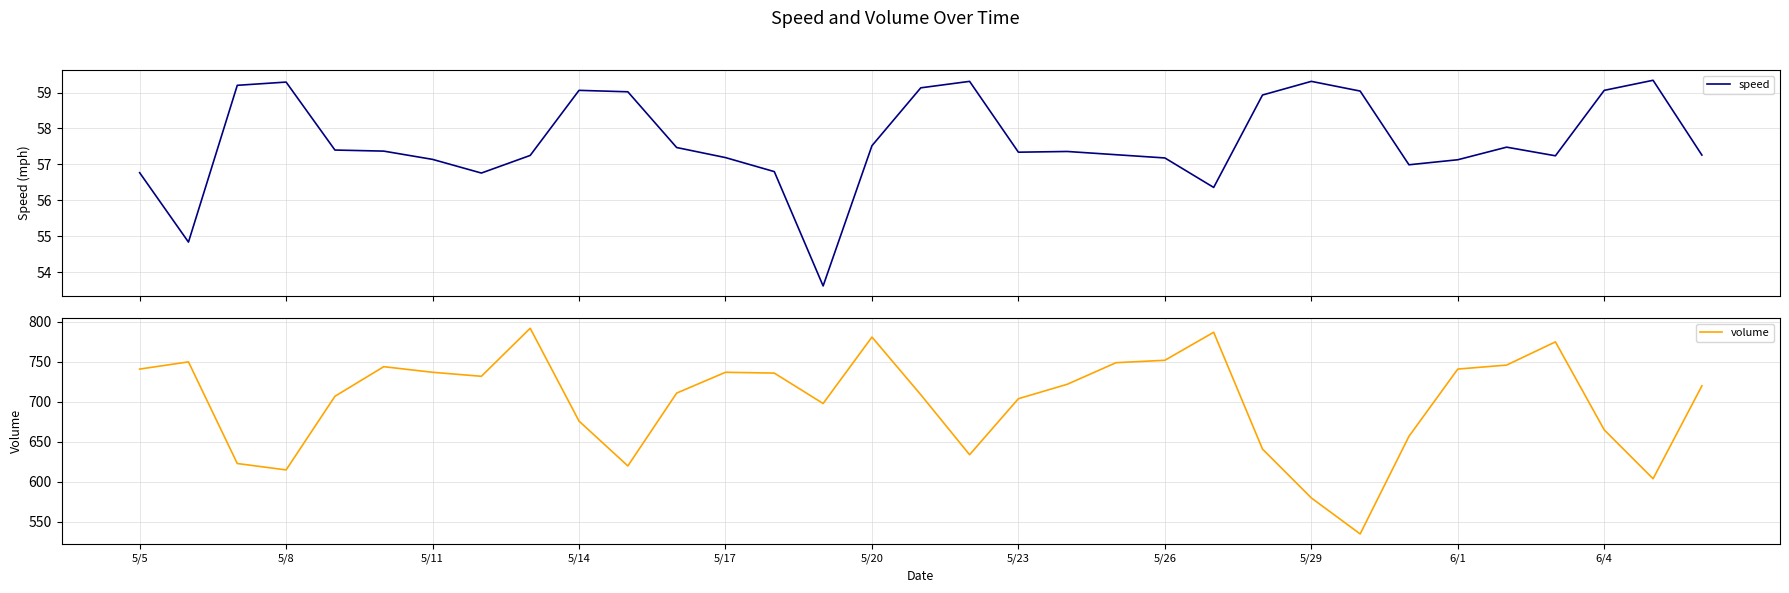

True or false: volume has a value of 709.0 at 16.

True